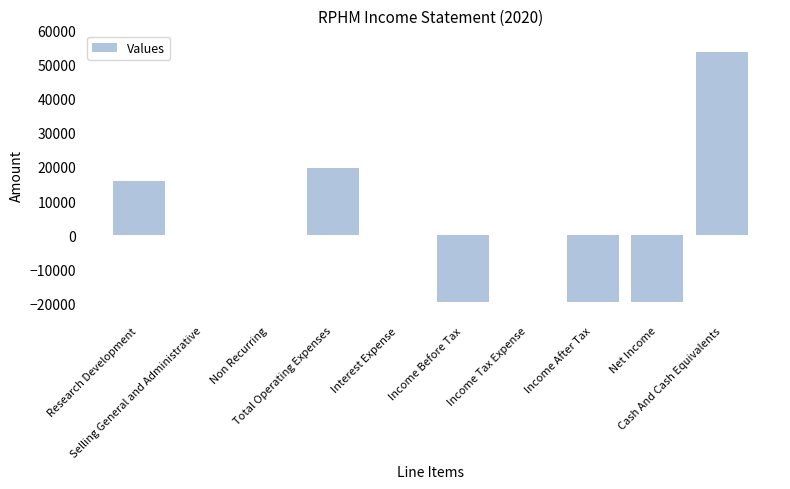

What is the maximum value shown in the chart?

53600